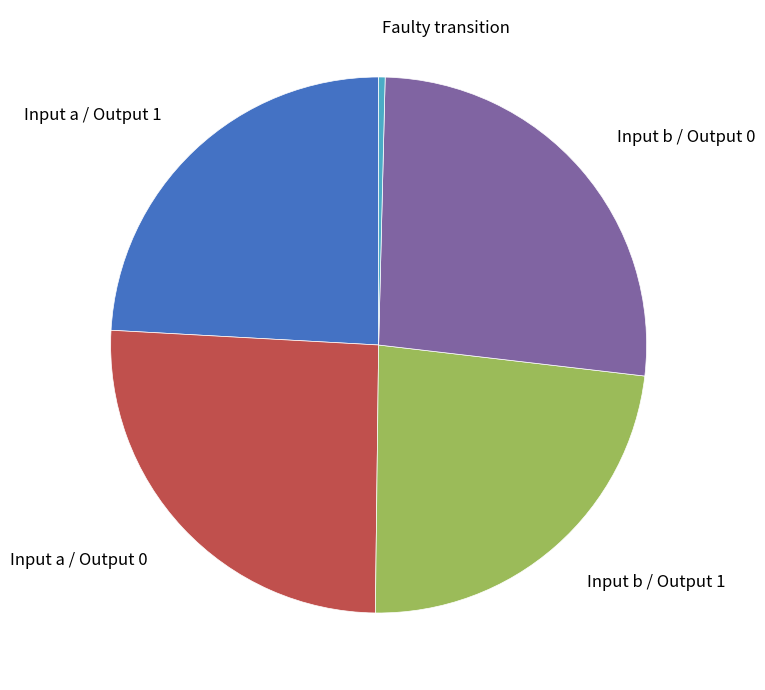

Which slice is the largest?

Input b / Output 0